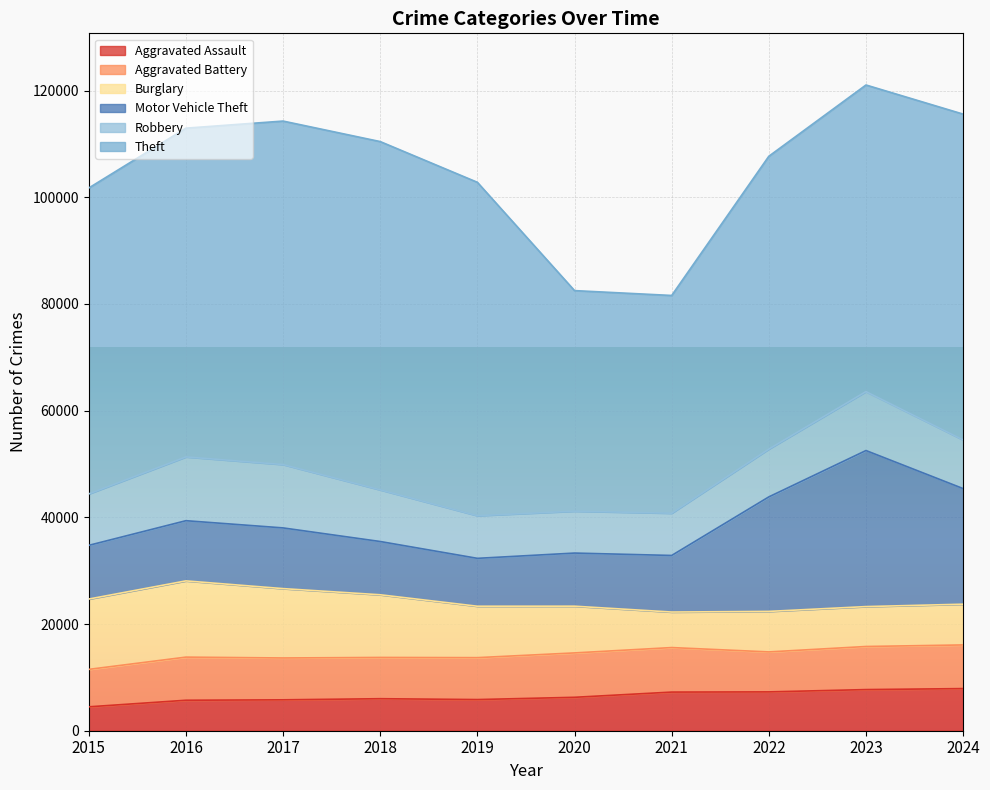

How many values in the Aggravated Battery series are below 8078?

5